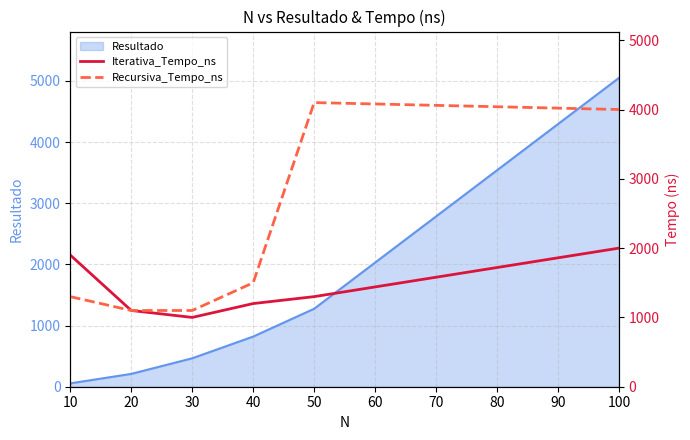

Between 20 and 40, which is larger?

40